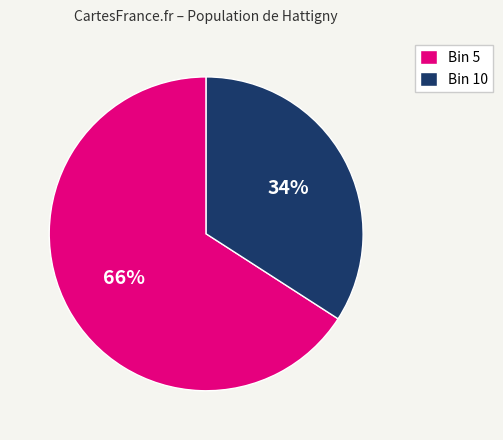

Rank the categories by value from highest to lowest.

Bin 5, Bin 10